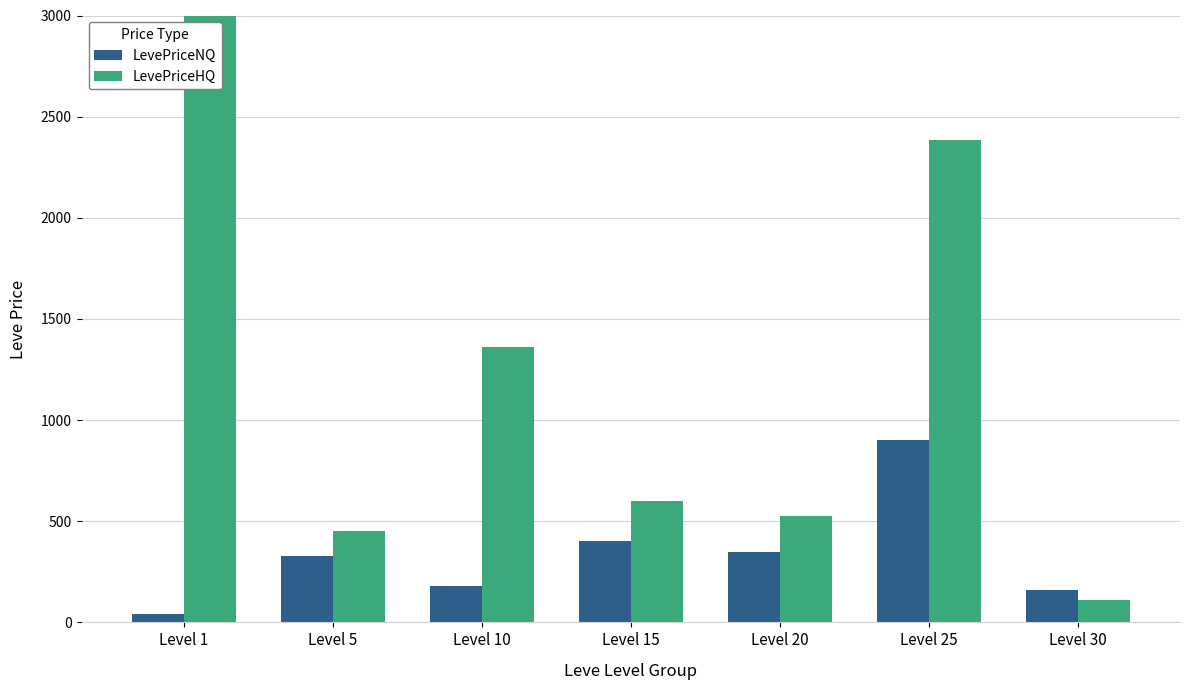

Which series has the largest total across all categories?

LevePriceHQ